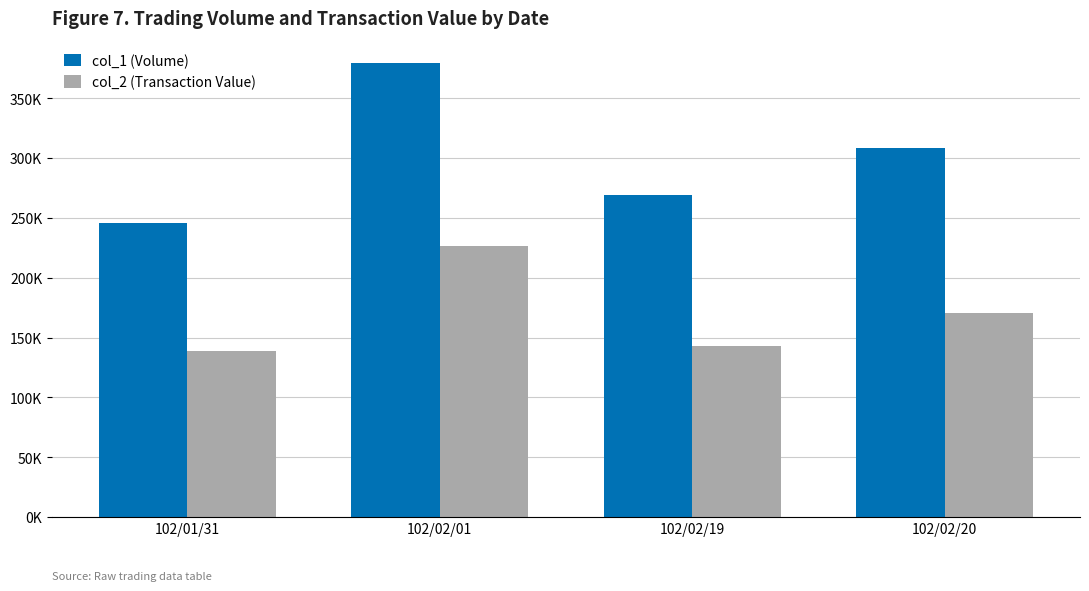

What are all the series names shown in the legend?

col_1 (Volume), col_2 (Transaction Value)